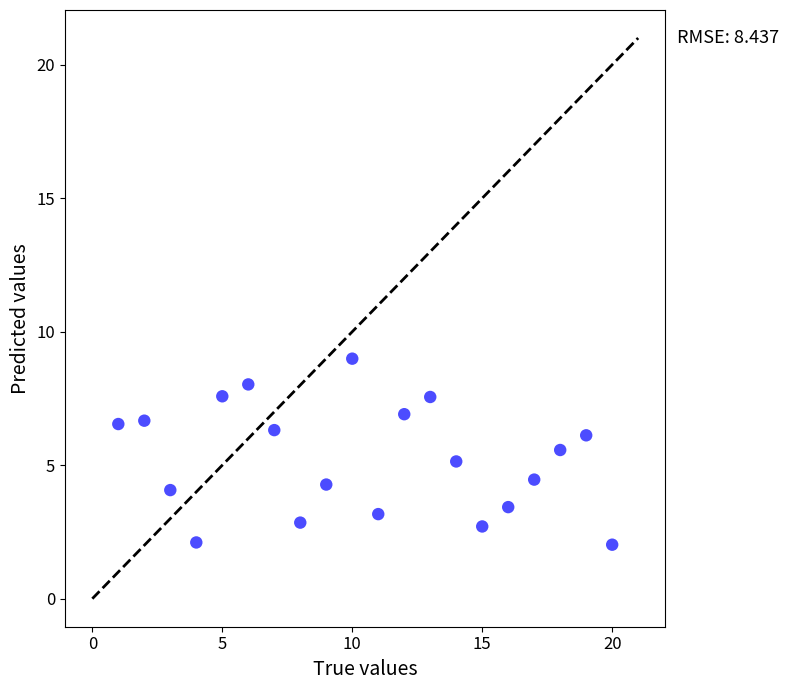

What is the range of X values (max minus min)?

19.0